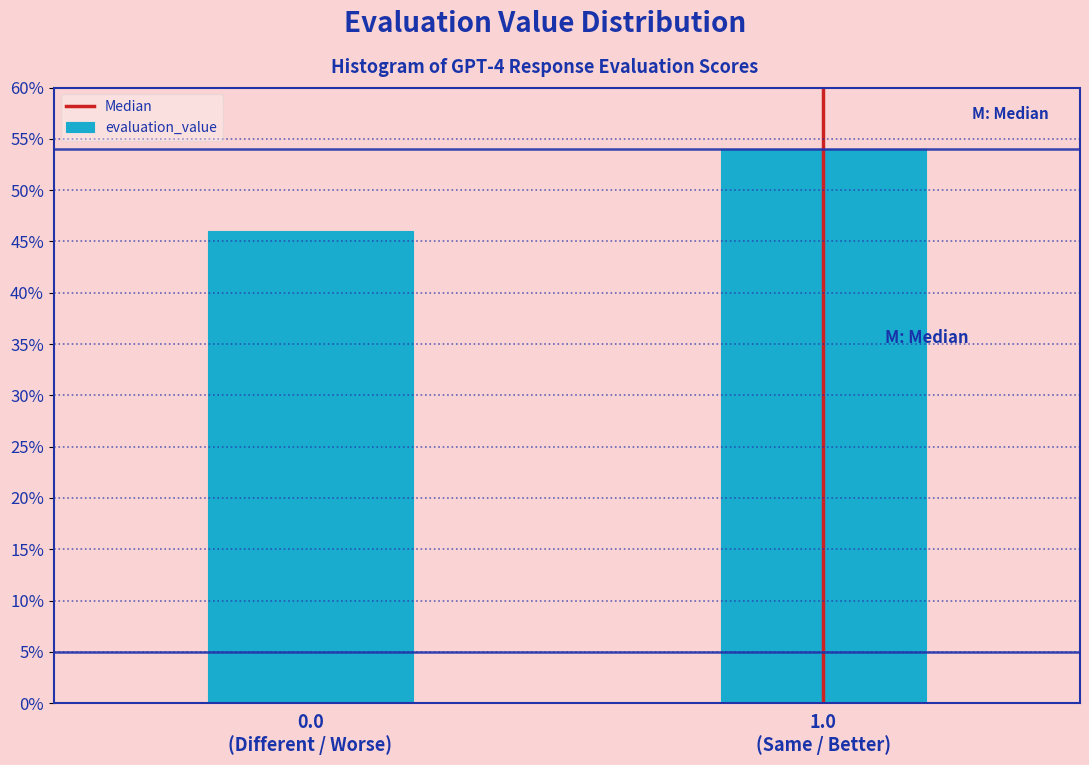

Reading left to right, list all the values displayed in this chart.

46	54